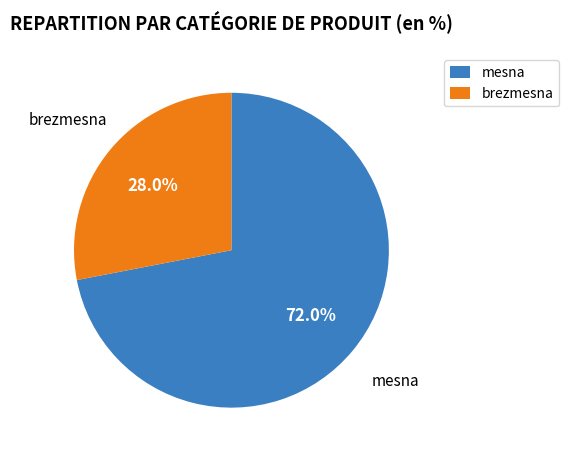

How many slices are in this pie chart?

2